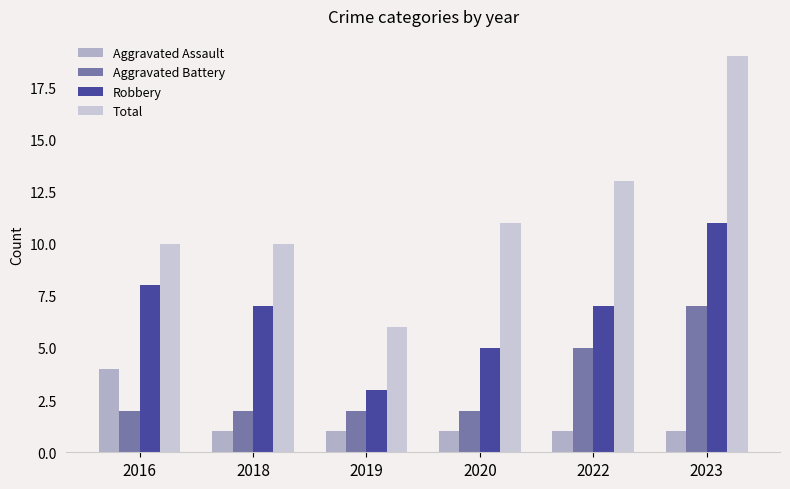

Reading left to right, what are all the values shown in this chart?

Aggravated Assault: 2016=4	2018=1	2019=1	2020=1	2022=1	2023=1
Aggravated Battery: 2016=2	2018=2	2019=2	2020=2	2022=5	2023=7
Robbery: 2016=8	2018=7	2019=3	2020=5	2022=7	2023=11
Total: 2016=10	2018=10	2019=6	2020=11	2022=13	2023=19